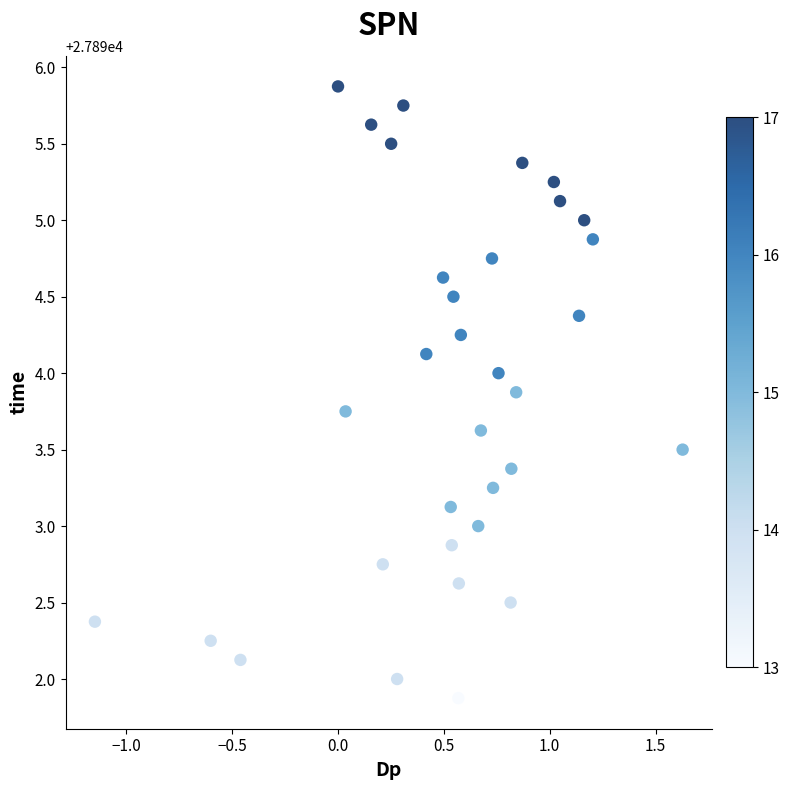

What is the range of X values (max minus min)?

2.8